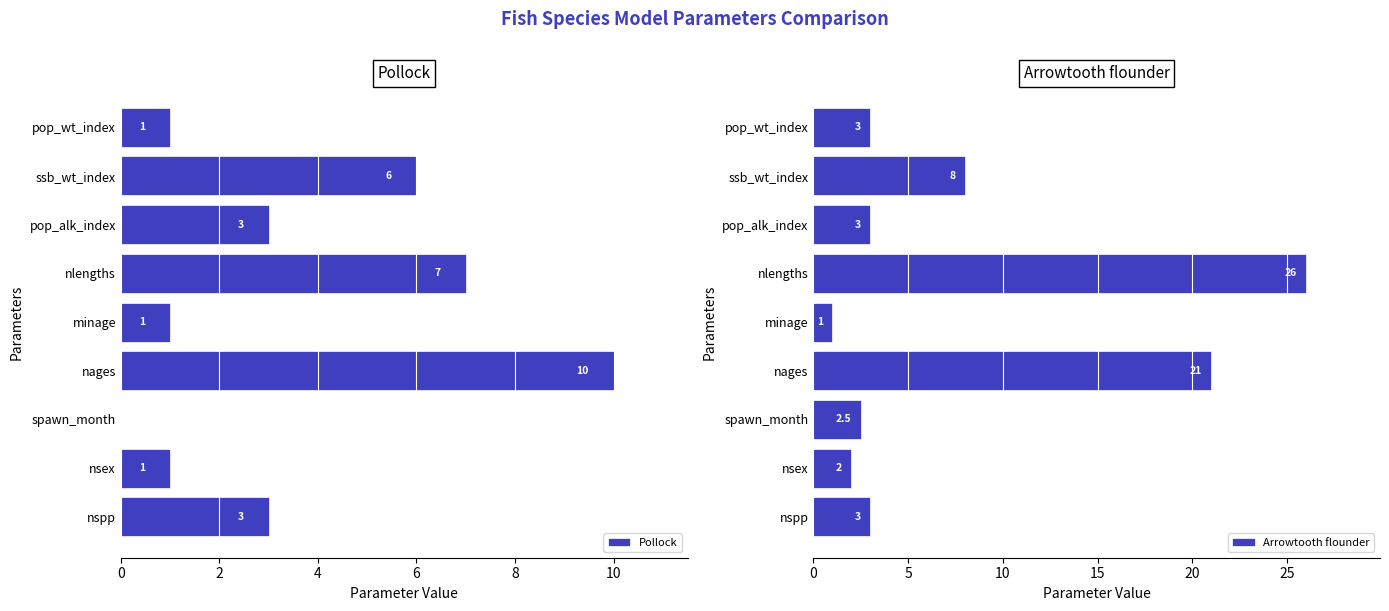

Does the chart contain any negative values?

No